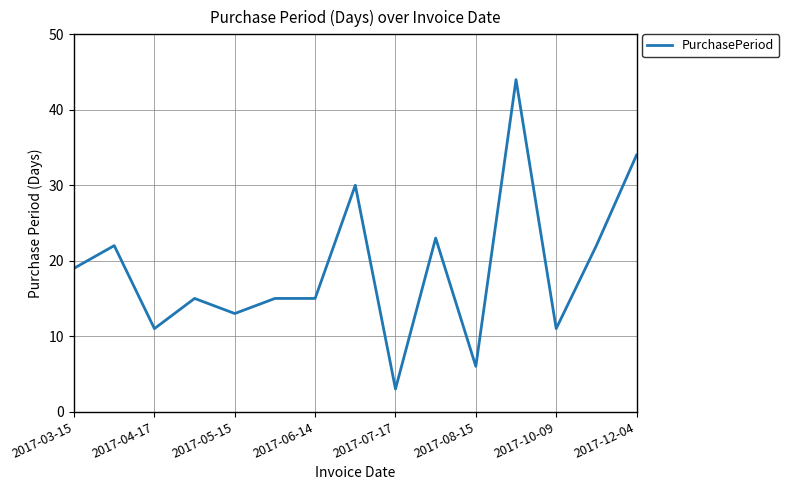

Reading right to left, transcribe all the data shown in this chart.

34	22	11	44	6	23	3	30	15	15	13	15	11	22	19